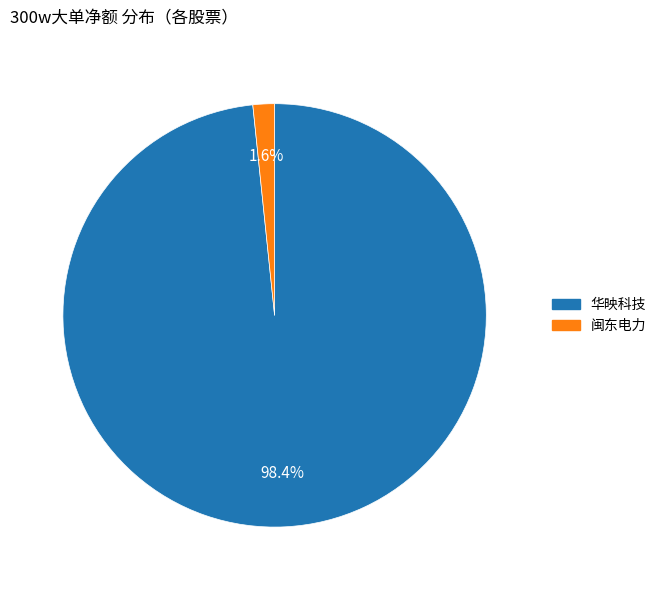

Does any single category account for the majority?

Yes